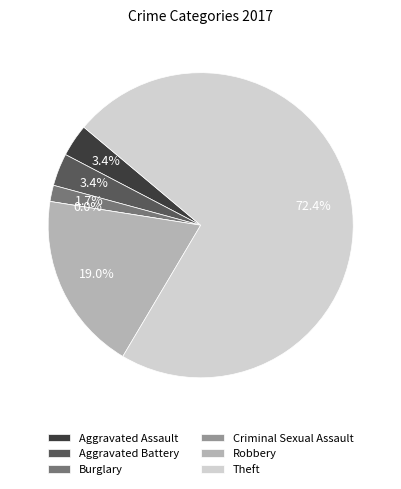

Is Criminal Sexual Assault the majority of the pie?

No